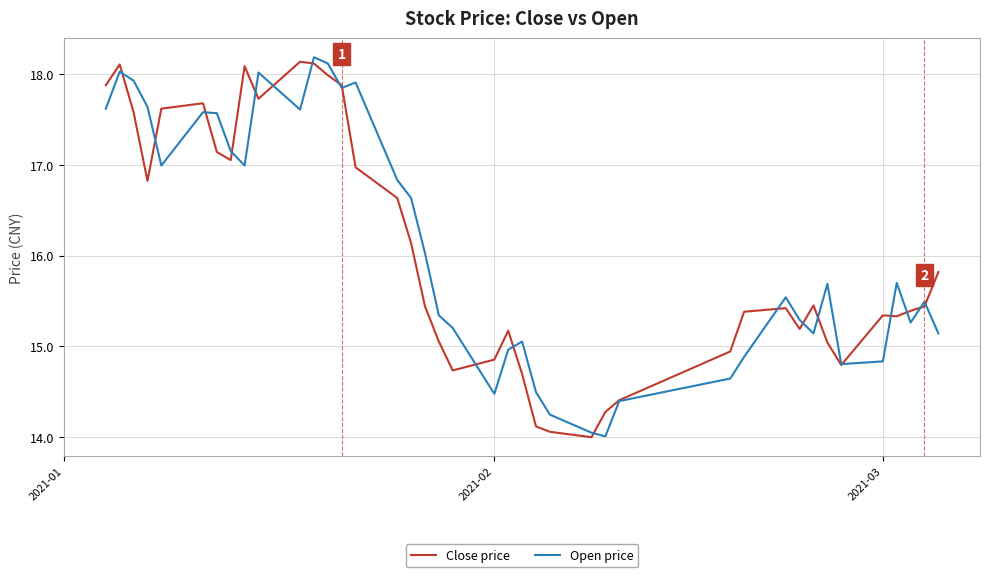

What is the maximum value shown in the chart?

18.2